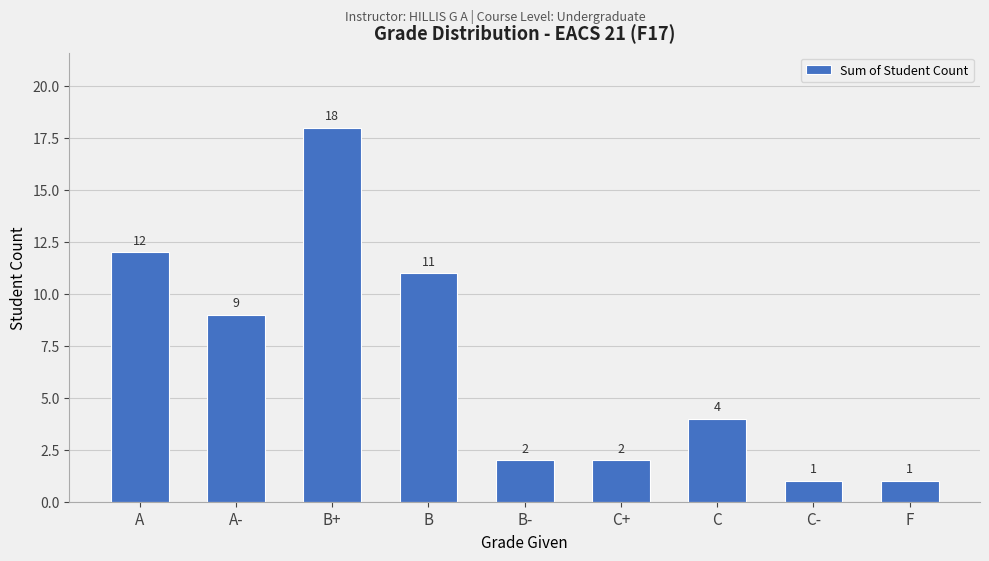

Reading right to left, list all the values displayed in this chart.

1	1	4	2	2	11	18	9	12